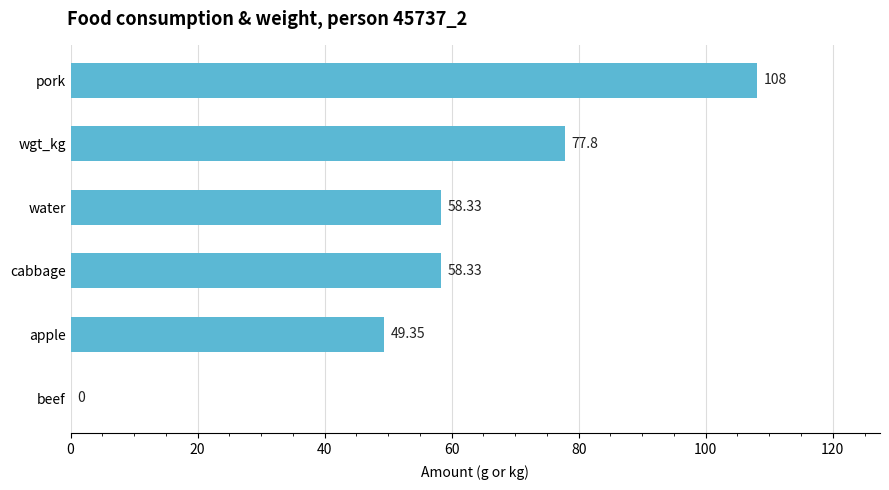

What is the sum of the values at apple and cabbage?

107.7